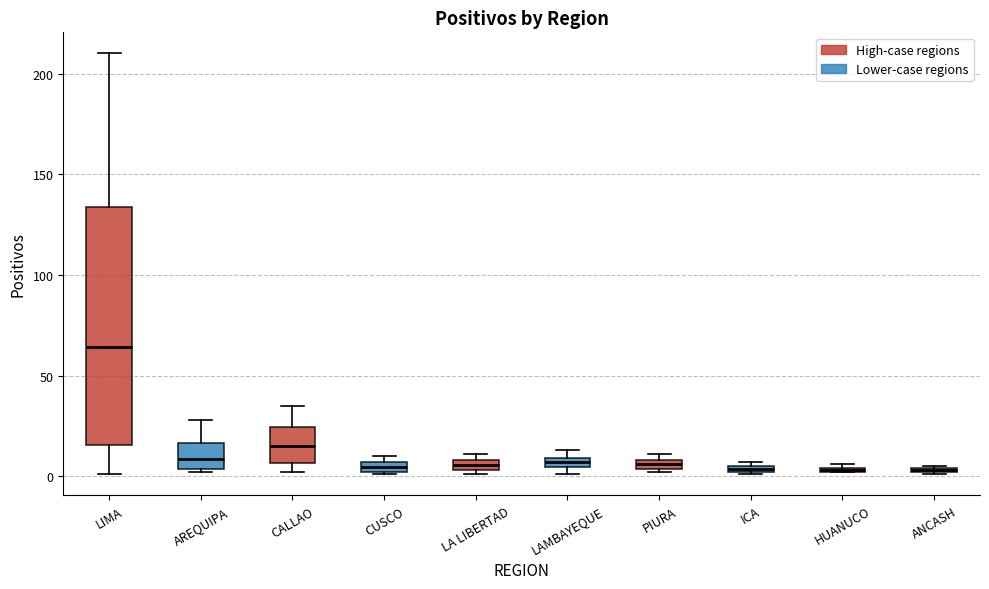

Where is the lower edge of the box for LA LIBERTAD on the y-axis? The values are not printed on the chart, so give them approximately, as read against the axis.

5